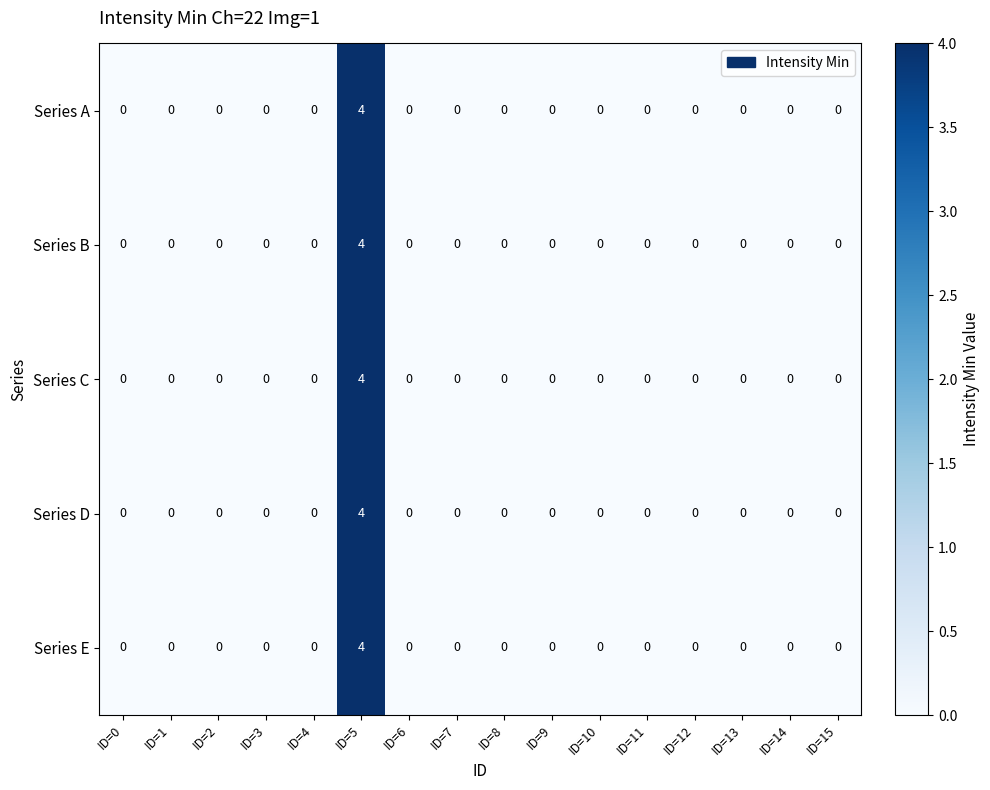

The value of Series D at ID=15 is 3. True or false?

False